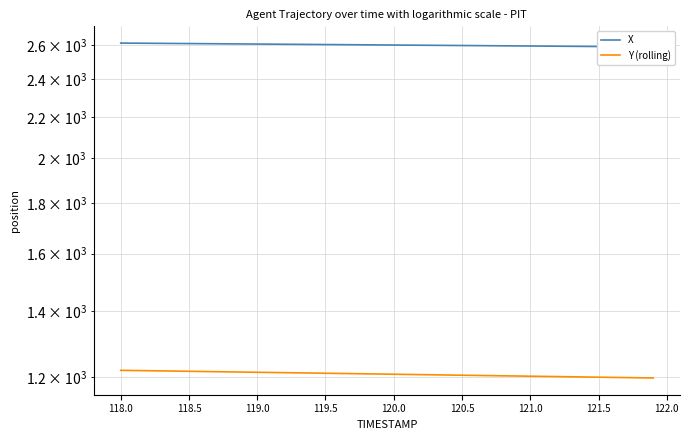

Reading left to right, list all the values displayed in this chart.

X: 2611.3	2610.7	2610.1	2609.5	2608.9	2608.3	2607.7	2607.2	2606.6	2606.0	2605.4	2604.8	2604.2	2603.6	2603.0	2602.4	2601.8	2601.2	2600.6	2600.1	2599.5	2598.9	2598.3	2597.7	2597.1	2596.5	2595.9	2595.3	2594.7	2594.1	2593.5	2592.9	2592.3	2591.8	2591.2	2590.6	2590.0	2589.4	2588.8	2588.2
Y (rolling): 1220.0	1219.5	1218.9	1218.4	1217.8	1217.3	1216.7	1216.2	1215.6	1215.0	1214.5	1214.0	1213.4	1212.8	1212.3	1211.7	1211.2	1210.6	1210.1	1209.5	1209.0	1208.4	1207.9	1207.3	1206.8	1206.2	1205.7	1205.1	1204.6	1204.0	1203.5	1202.9	1202.4	1201.8	1201.3	1200.7	1200.2	1199.6	1199.1	1198.5